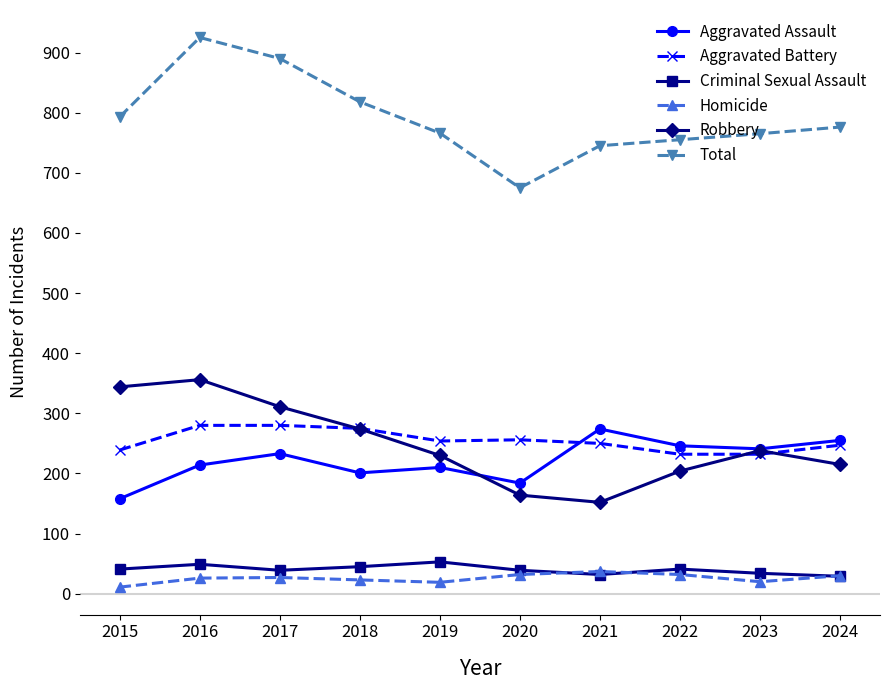

What is the value of the Aggravated Battery point at the 5th from the left?

254